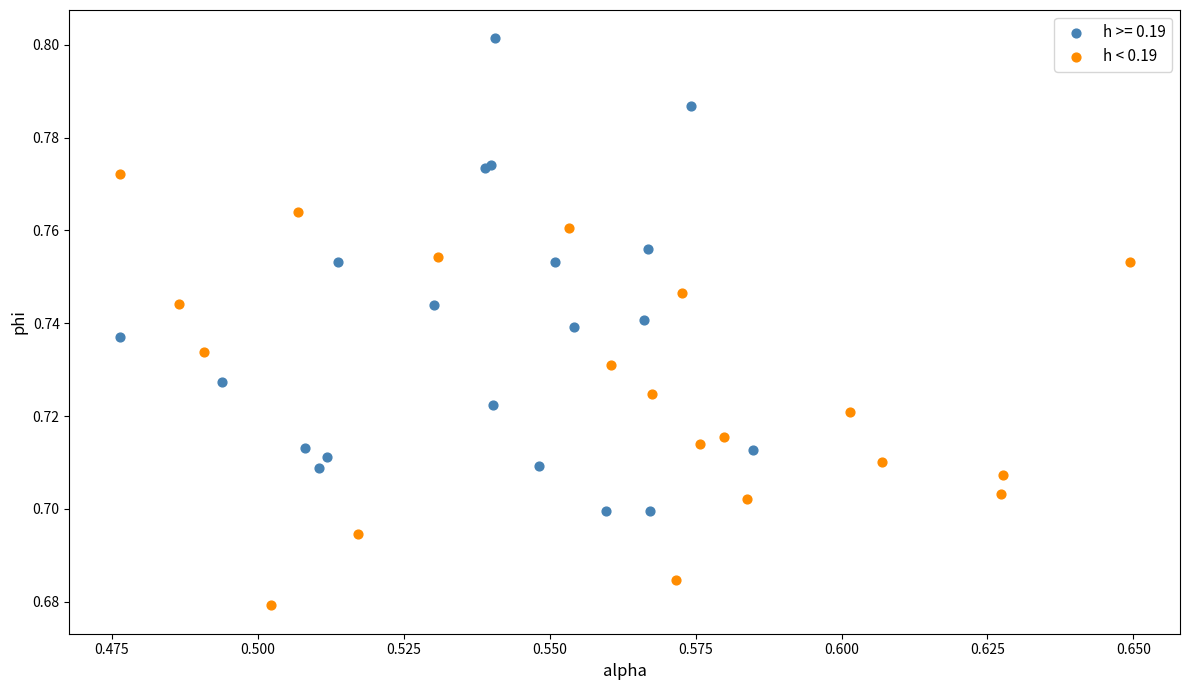

Which series contains the highest Y value?

h >= 0.19